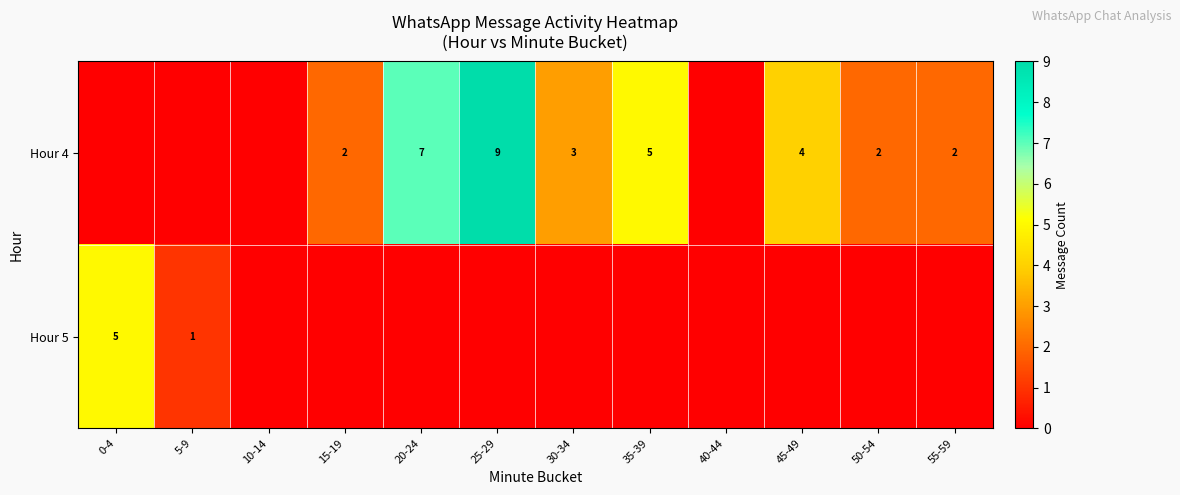

True or false: Hour 5 has a value of 5 at 0-4.

True